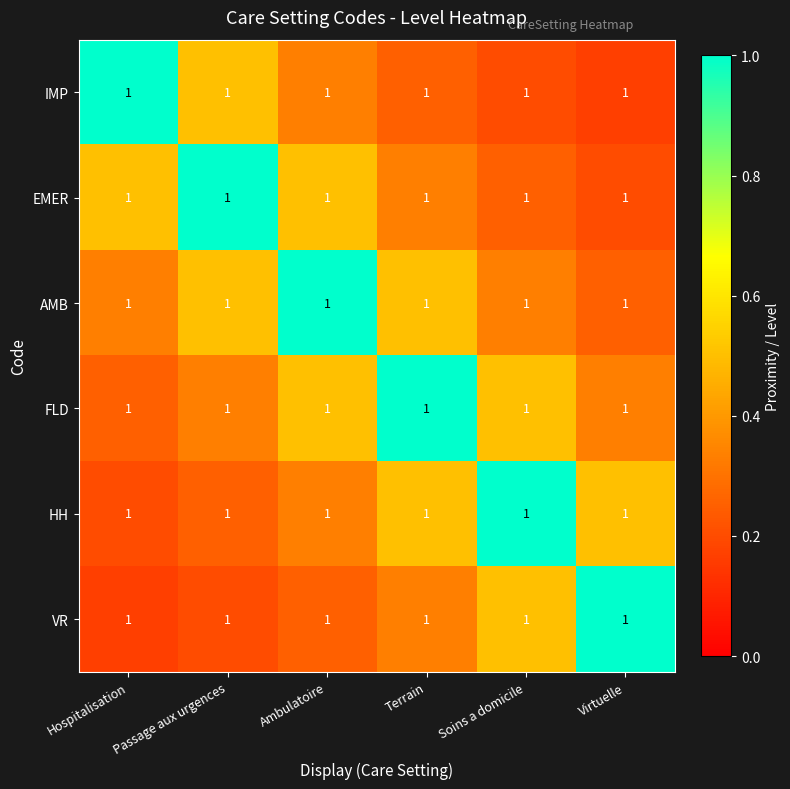

Count the EMER values in the range 0 to 1.

6